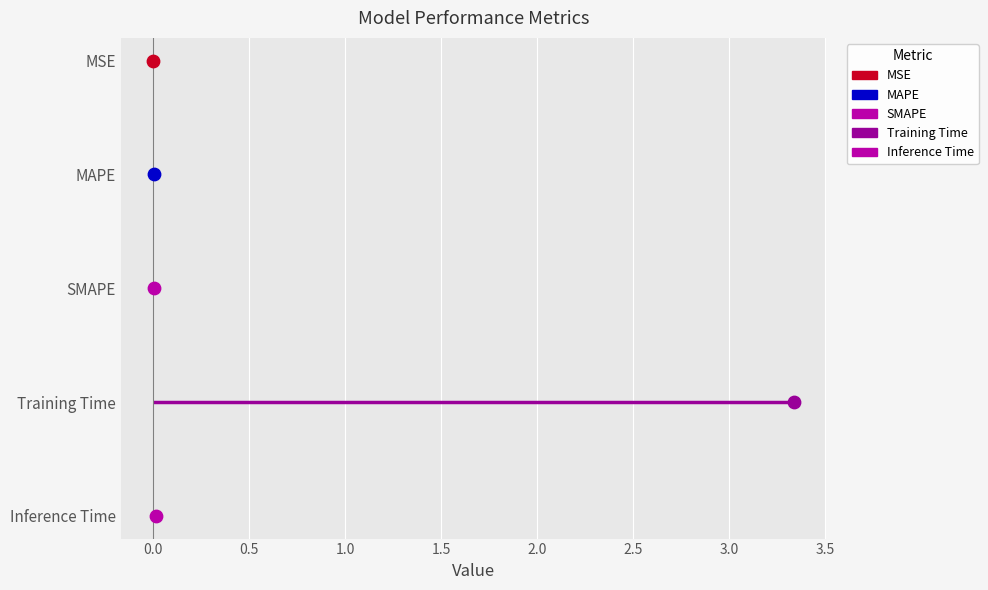

What is the change in value from Training Time to Inference Time?

-3.3